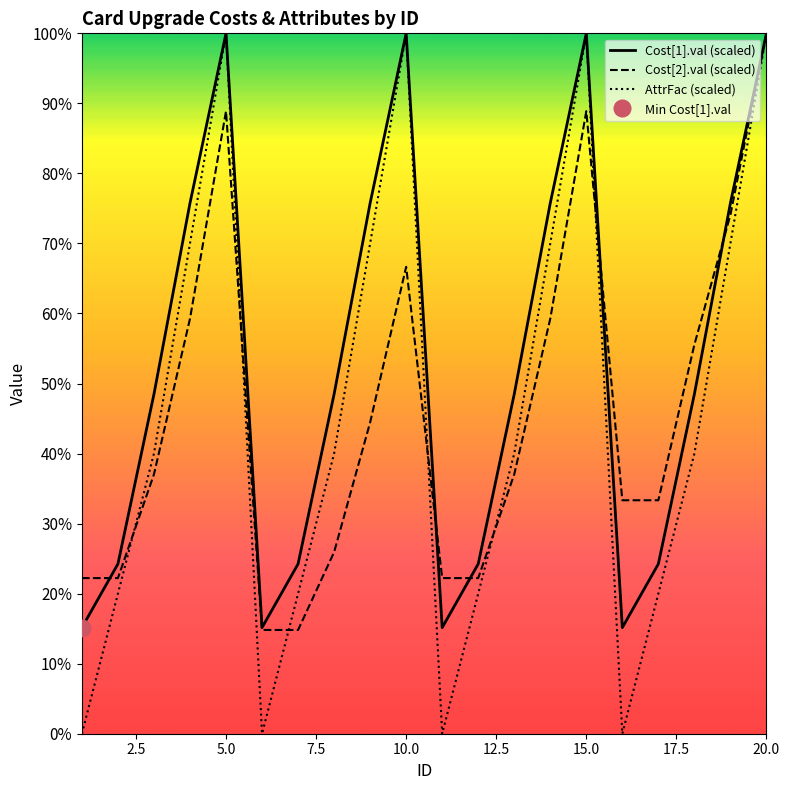

Which series changed the most between 12.5 and 15.0?

AttrFac (scaled)